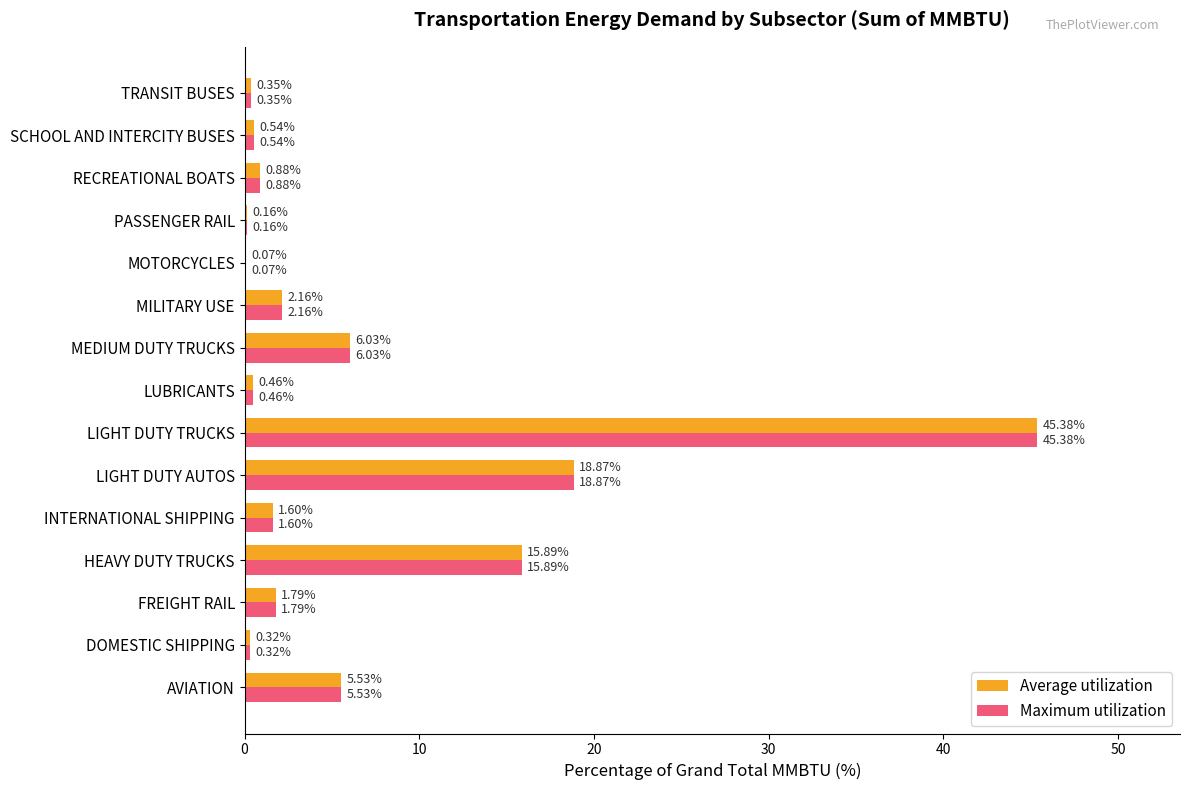

What is the sum of all Maximum utilization values?

100.0